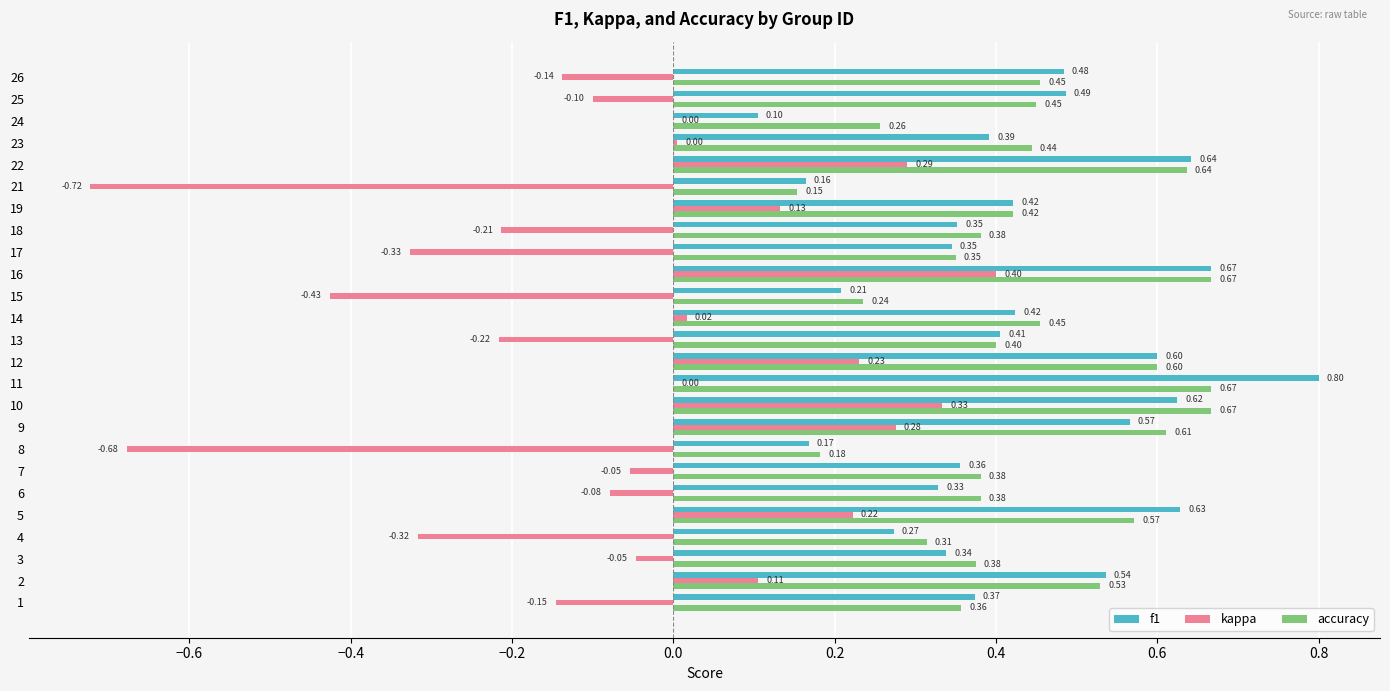

Between 11 and 22, which series saw the biggest shift?

kappa